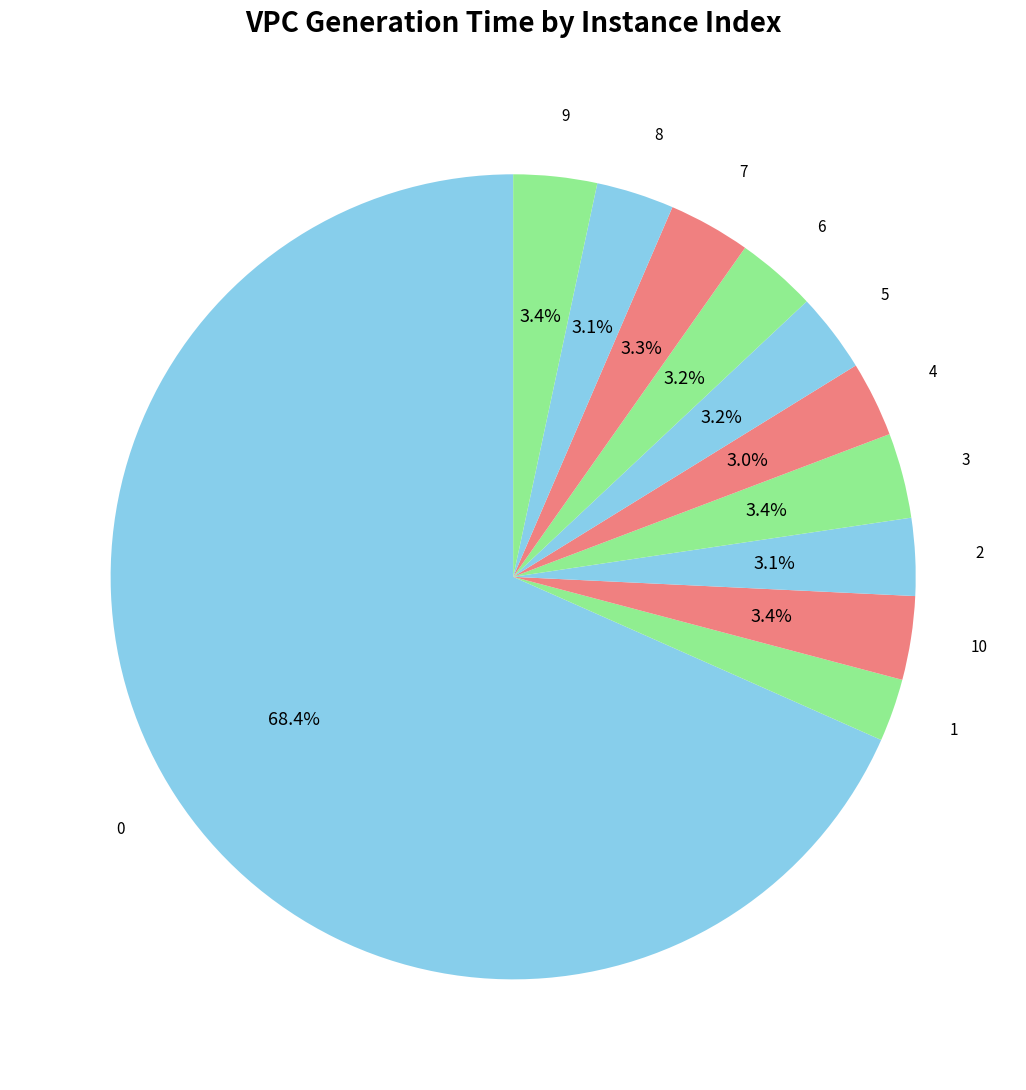

Count the number of slices in the pie.

11